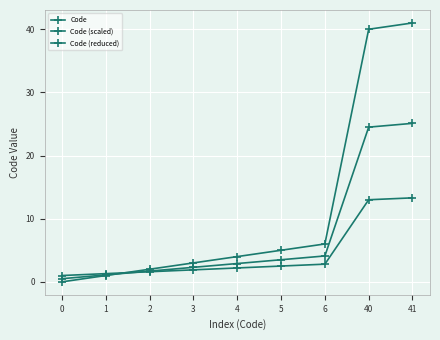

What is the maximum value shown in the chart?

41.0